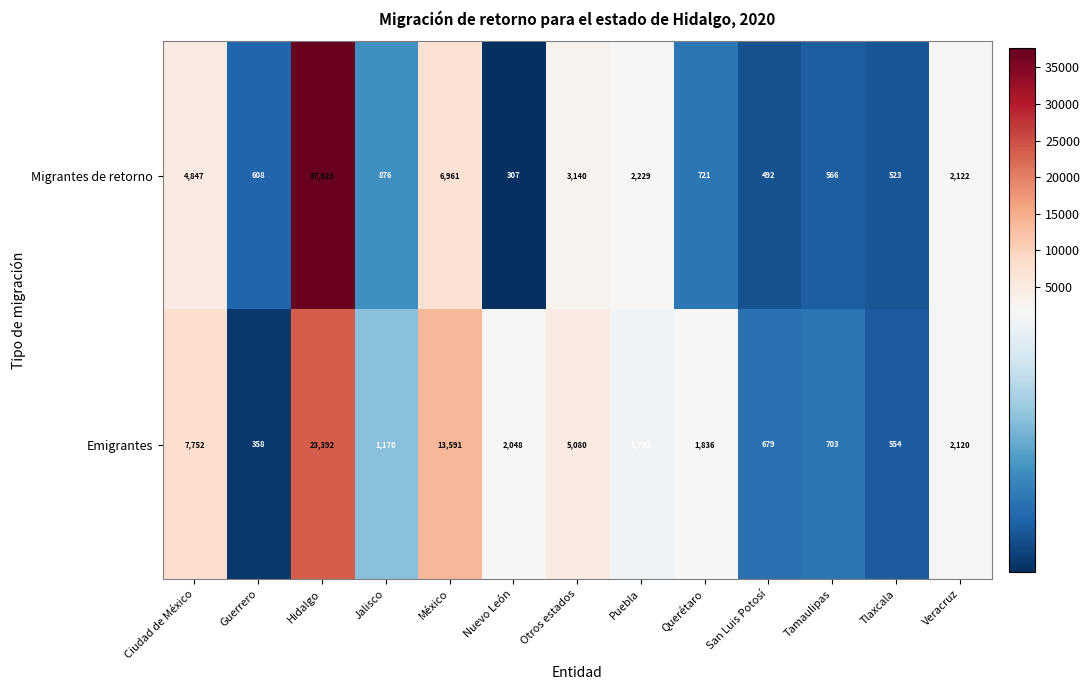

At which label does Emigrantes first exceed 1836?

Ciudad de México